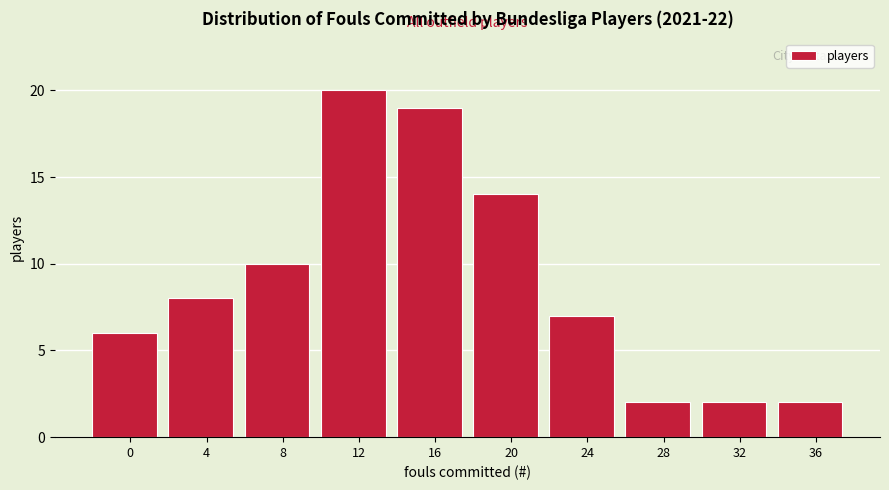

Reading right to left, transcribe all the data shown in this chart.

2	2	2	7	14	19	20	10	8	6